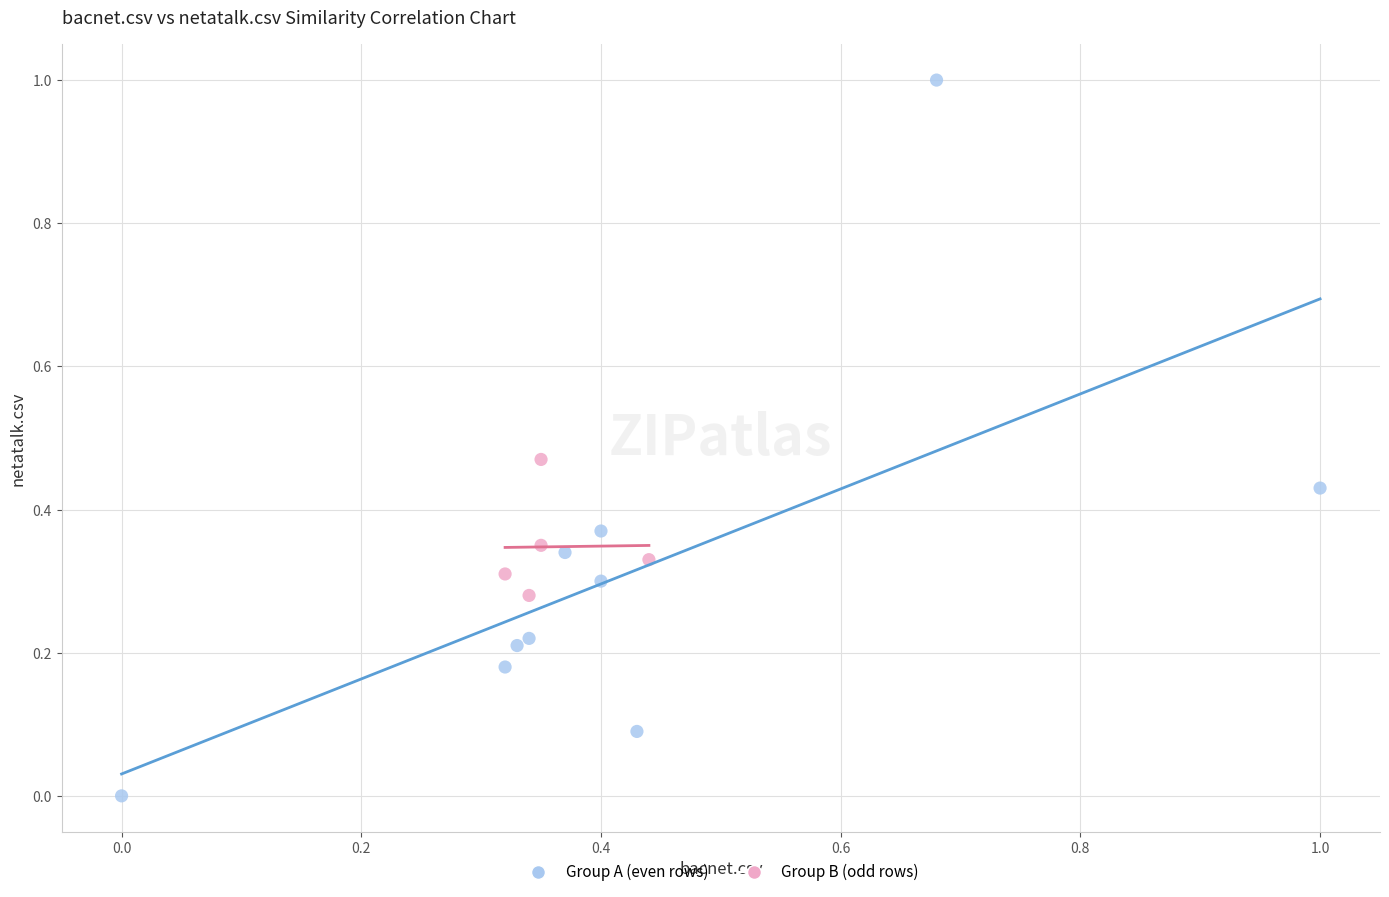

What are all the series names shown in the legend?

Group A (even rows), Group B (odd rows)